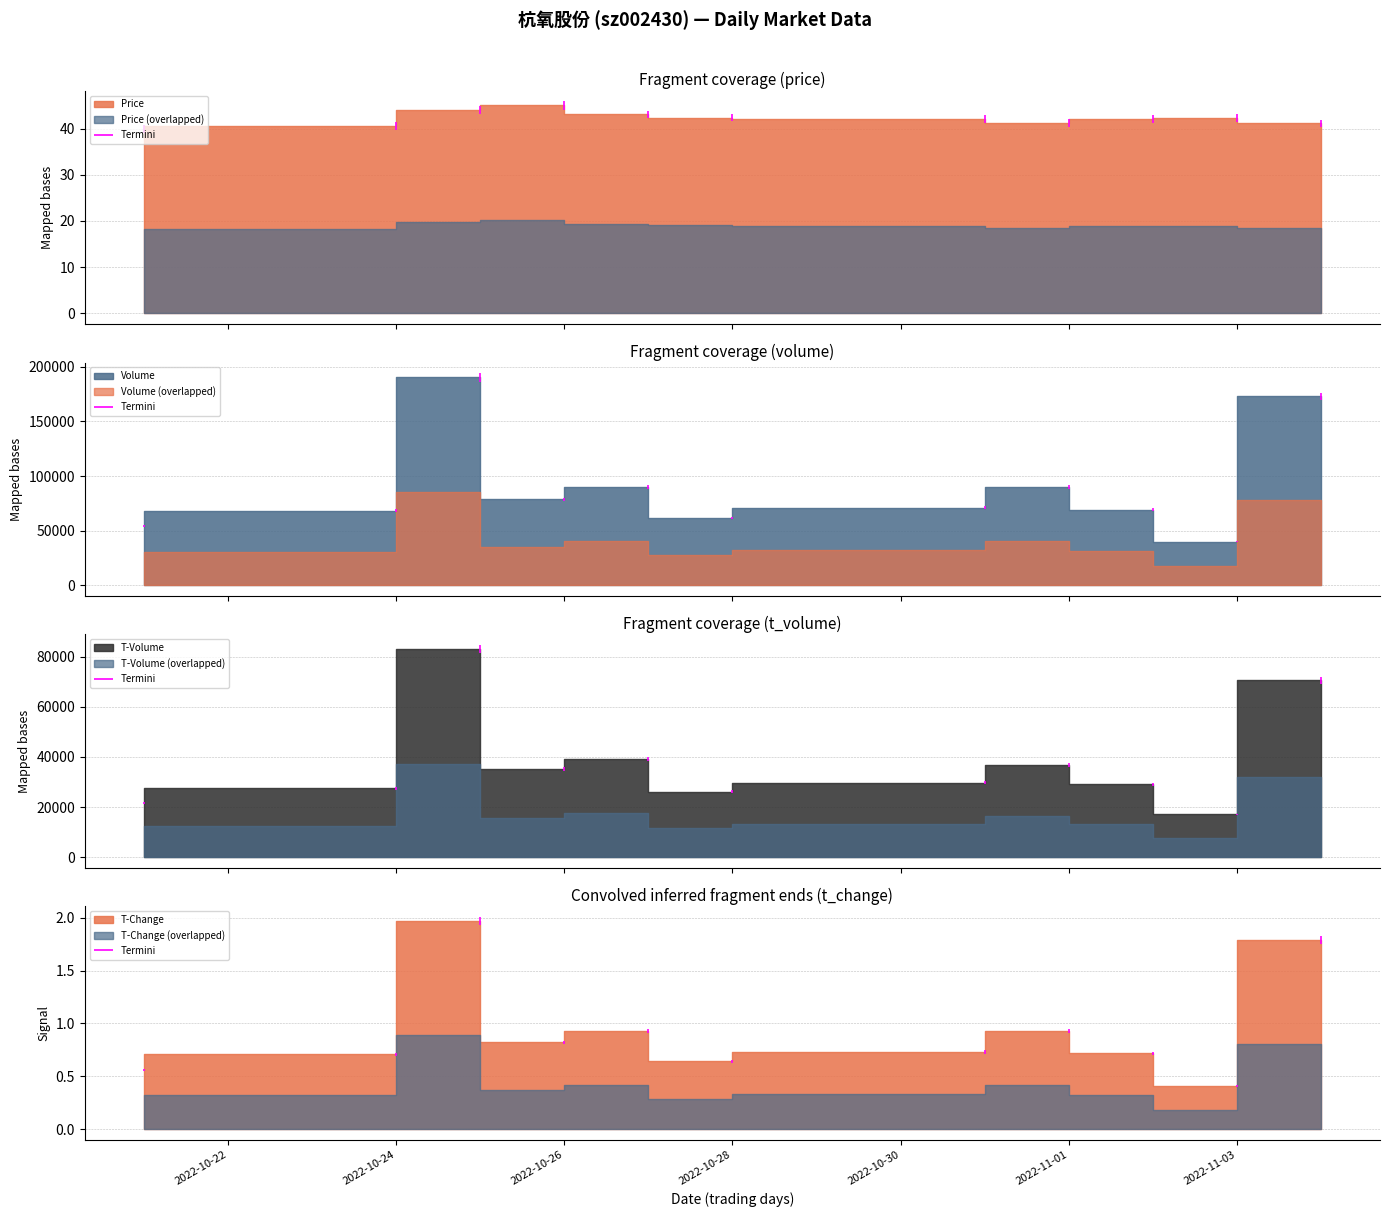

True or false: price and volume cross at least once.

False